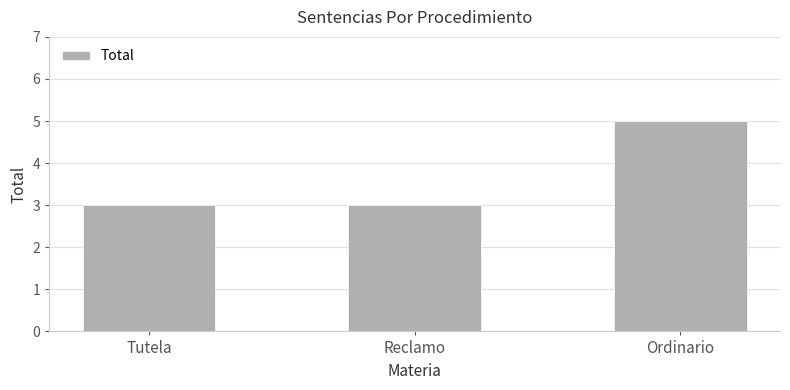

Reading right to left, what are all the values shown in this chart?

5	3	3